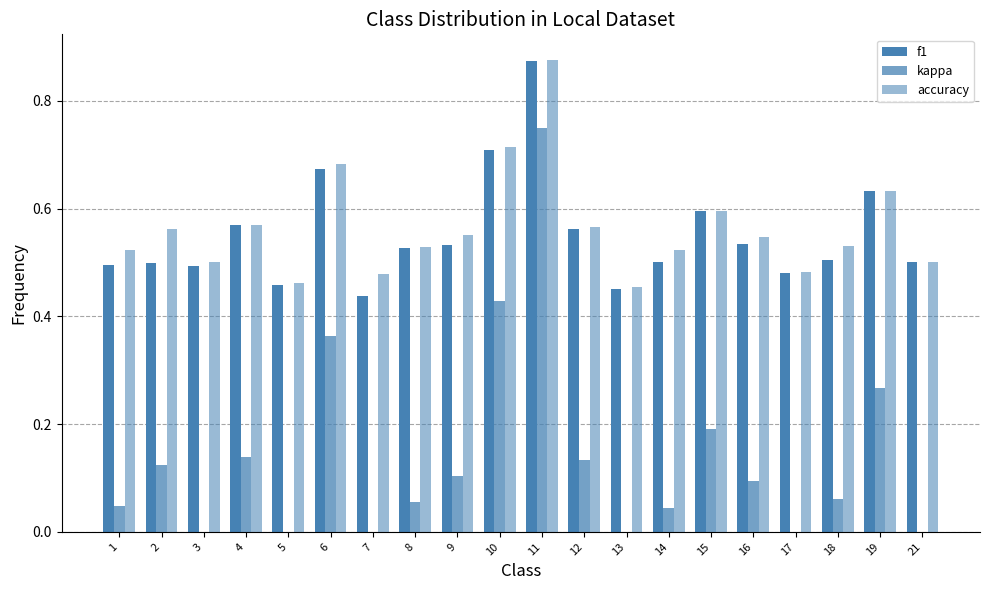

Reading left to right, extract all data points from this chart.

f1: 0.5	0.5	0.5	0.6	0.5	0.7	0.4	0.5	0.5	0.7	0.9	0.6	0.5	0.5	0.6	0.5	0.5	0.5	0.6	0.5
kappa: 0.0	0.1	0.0	0.1	-0.1	0.4	-0.0	0.1	0.1	0.4	0.8	0.1	-0.1	0.0	0.2	0.1	-0.0	0.1	0.3	0.0
accuracy: 0.5	0.6	0.5	0.6	0.5	0.7	0.5	0.5	0.6	0.7	0.9	0.6	0.5	0.5	0.6	0.5	0.5	0.5	0.6	0.5